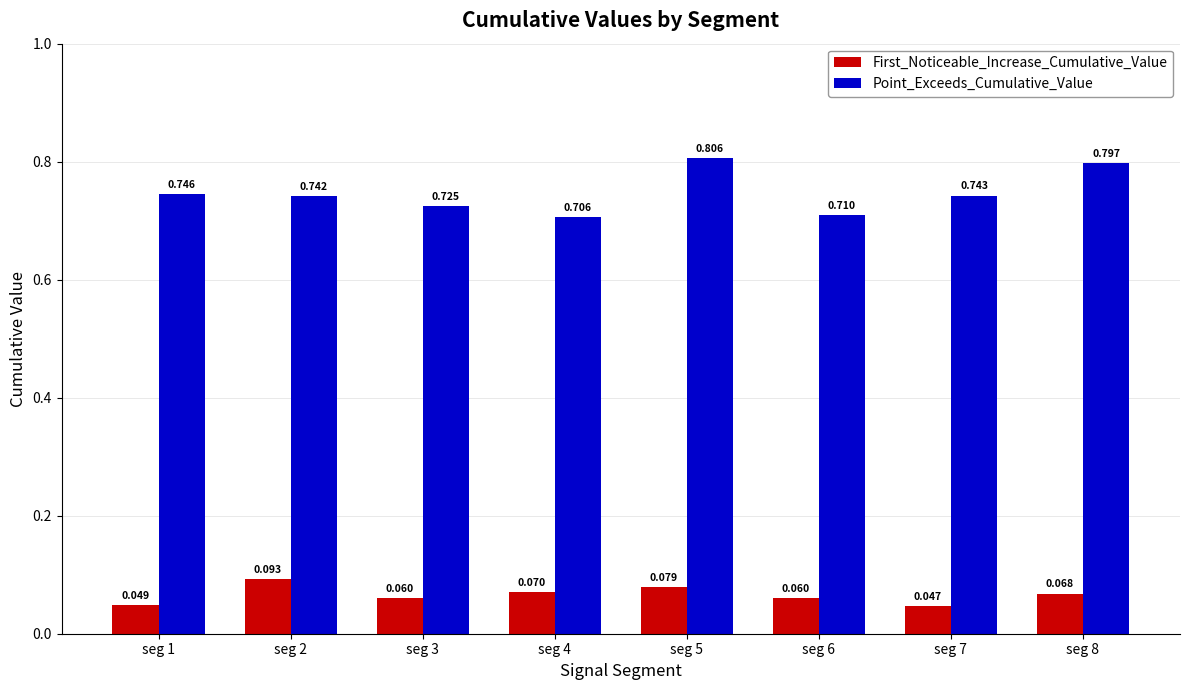

At seg 4, list the series in order from smallest to largest.

First_Noticeable_Increase_Cumulative_Value, Point_Exceeds_Cumulative_Value